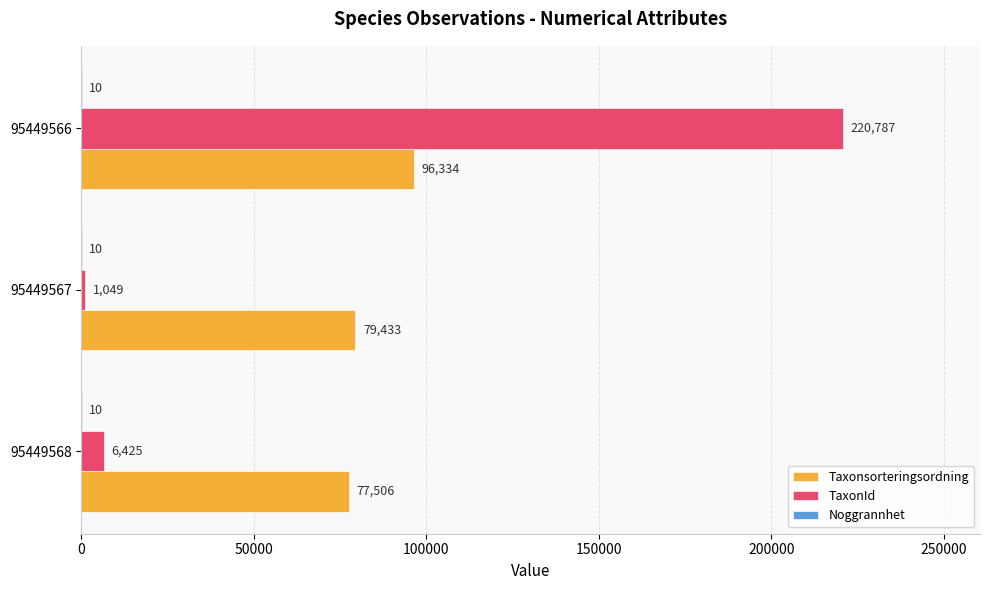

Which series changed the most between 95449568 and 95449567?

TaxonId